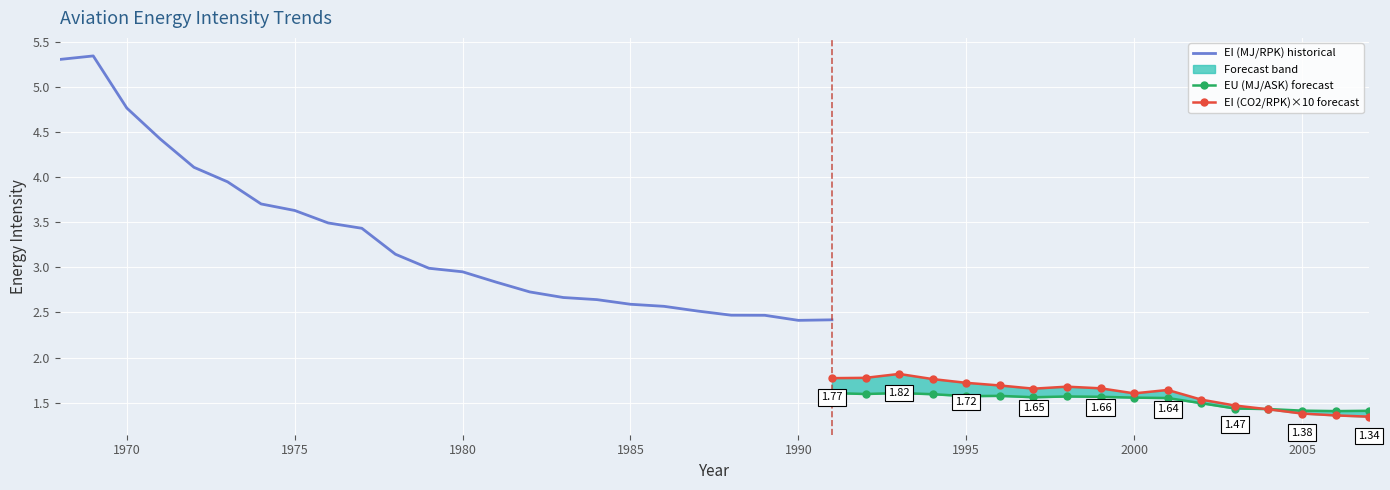

Between 1980 and 1971, which is larger?

1971